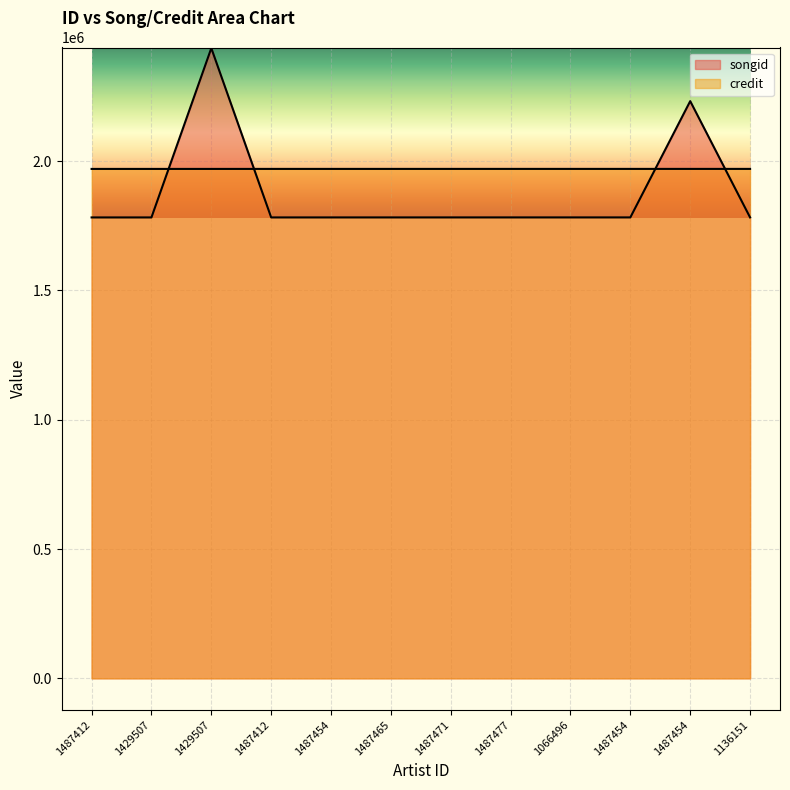

How many lines are shown in the chart?

2